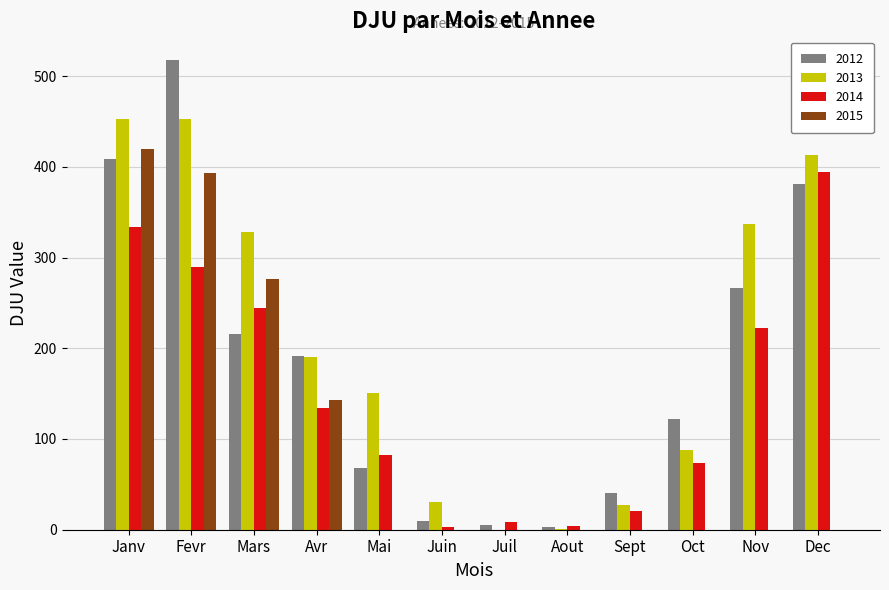

What is the highest value of the 2015 series?

419.5